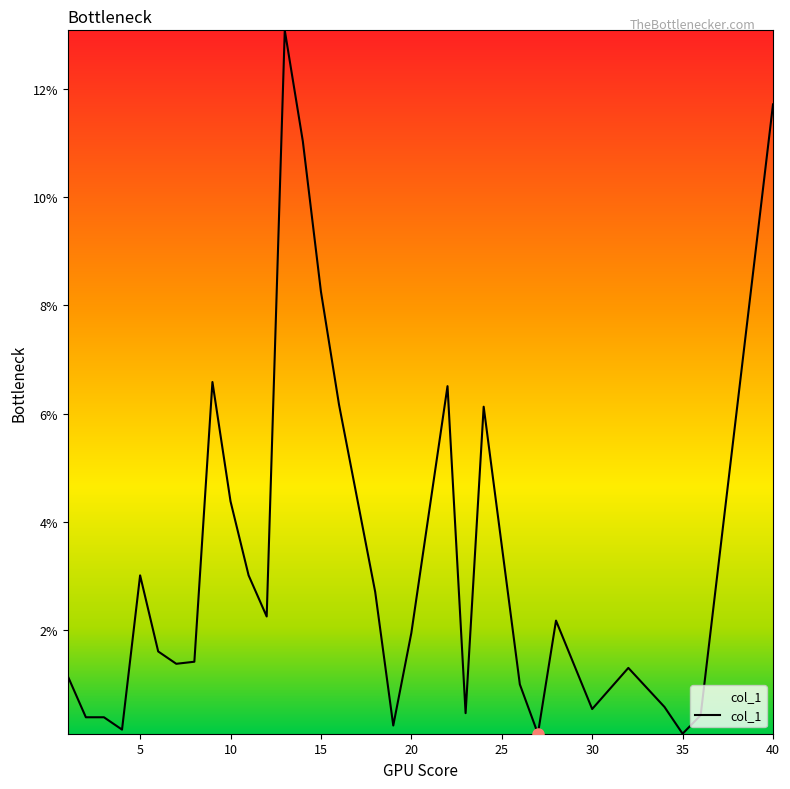

Is this an area chart (filled region under the line)?

Yes